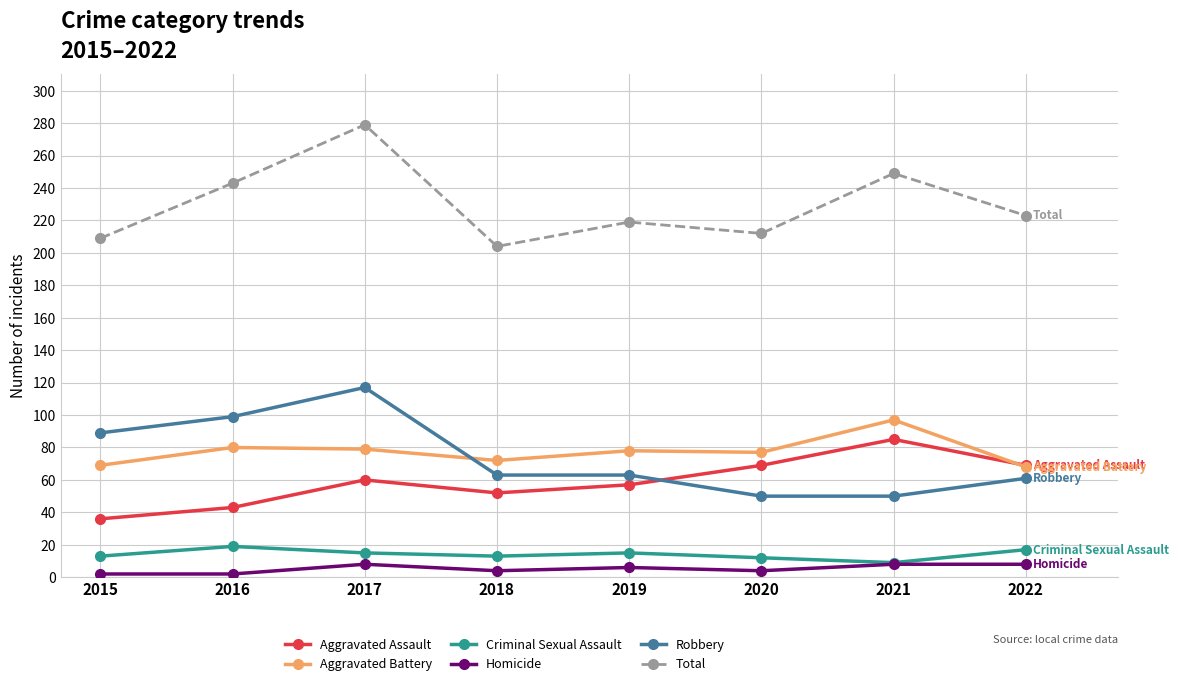

Which series has the largest range (max minus min)?

Total